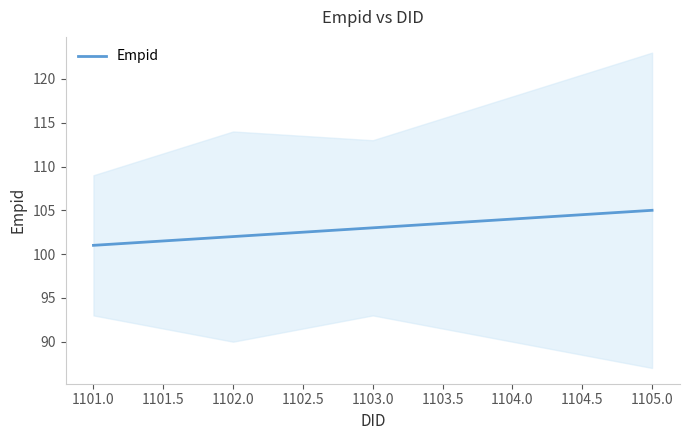

The value of Empid at 1102.0 is 102. True or false?

True